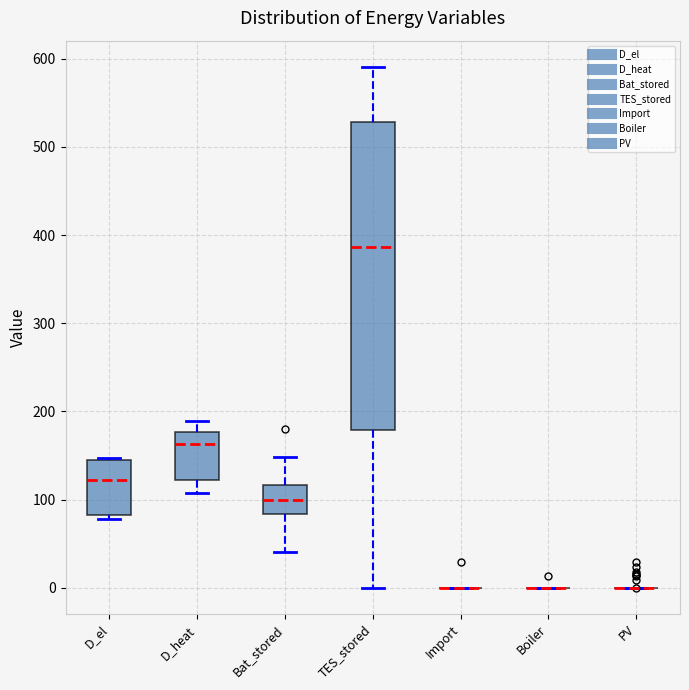

Reading left to right, transcribe this box plot: for each box, give where its median line is, the range the box spans, and where its two whiskers end, as read against the y-axis. The values are not printed on the chart, so give them approximately, as read against the axis.

D_el: median 120, box 80 to 140, whiskers 80 (just below the box's lower edge) to 150
D_heat: median 160, box 120 to 180, whiskers 110 to 190
Bat_stored: median 100, box 80 to 120, whiskers 40 to 150
TES_stored: median 390, box 180 to 530, whiskers 0 to 590
Import: box collapsed to a line at 0, whiskers 0 to 0
Boiler: box collapsed to a line at 0, whiskers 0 to 0
PV: box collapsed to a line at 0, whiskers 0 to 0